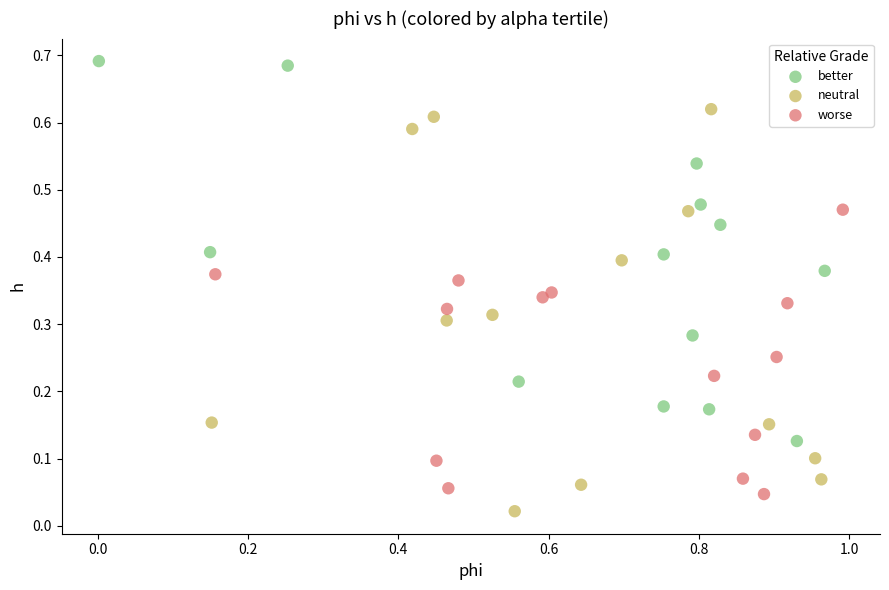

What are all the series names shown in the legend?

better, neutral, worse